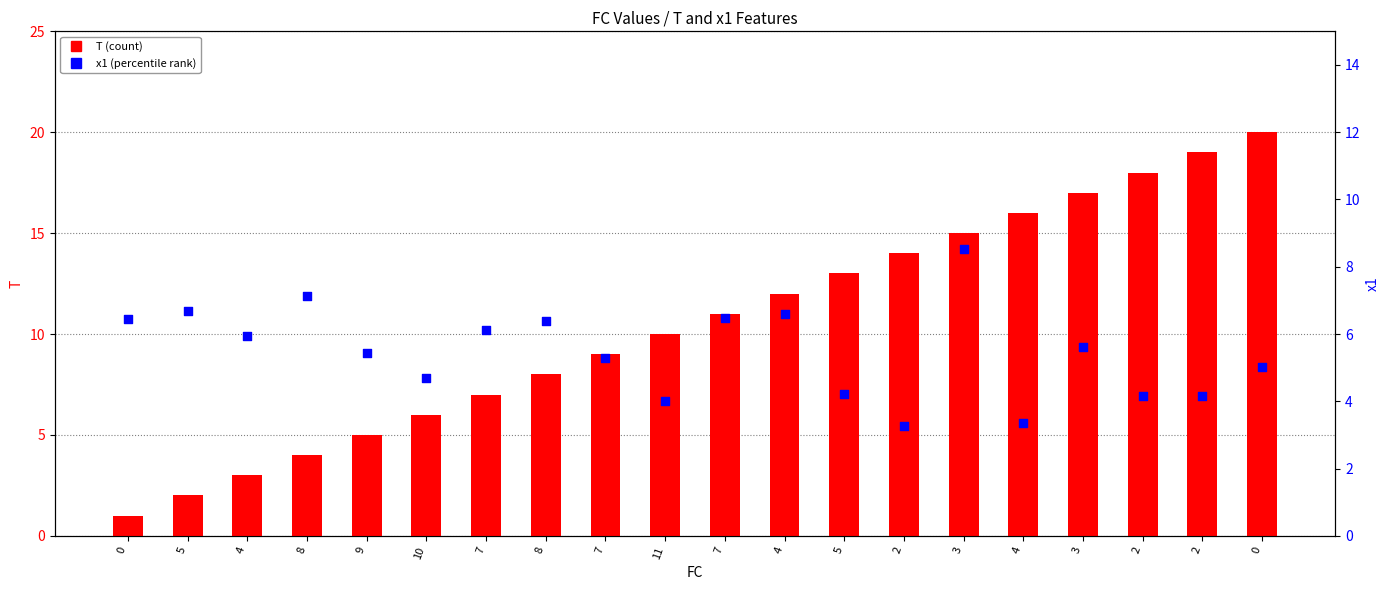

Which series contains the lowest Y value?

T